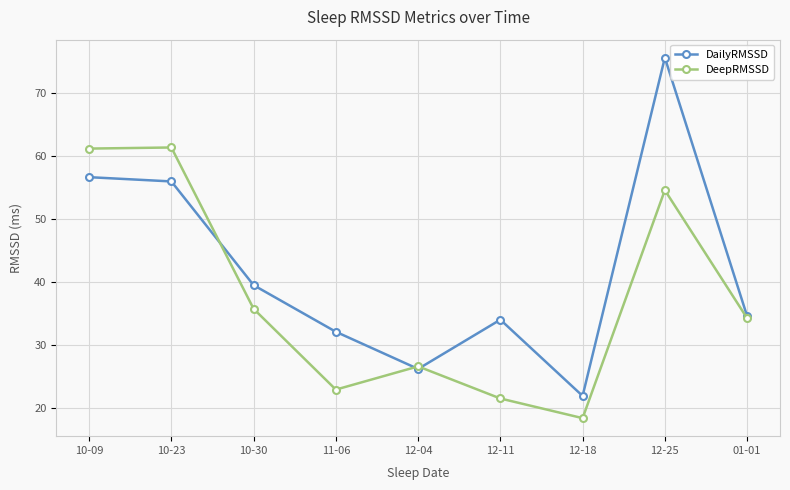

What value does the DeepRMSSD series have at 10-23?

61.4